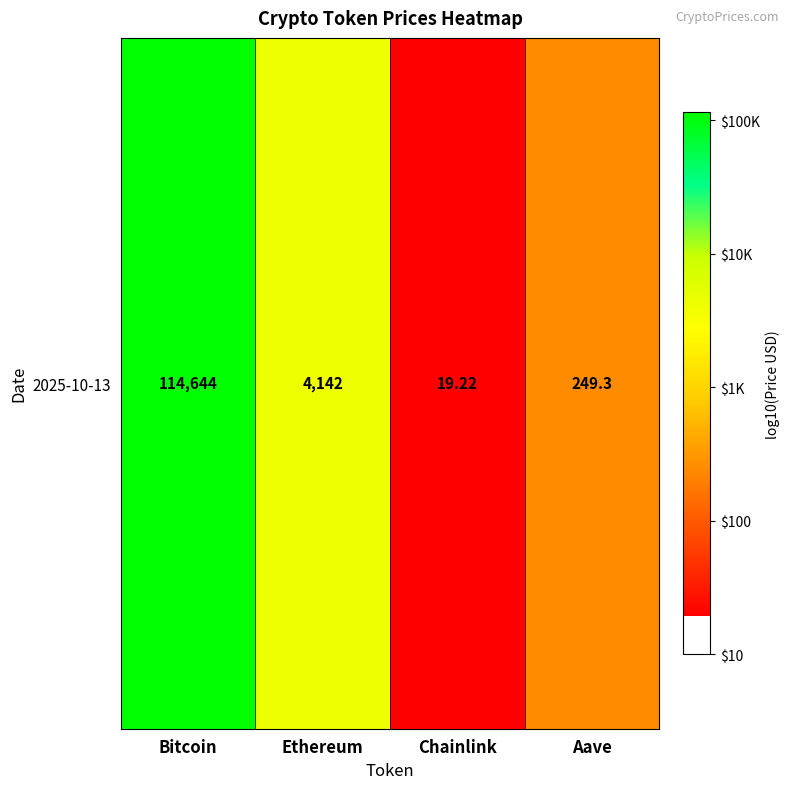

True or false: the data shows 1.4 at Bitcoin.

False